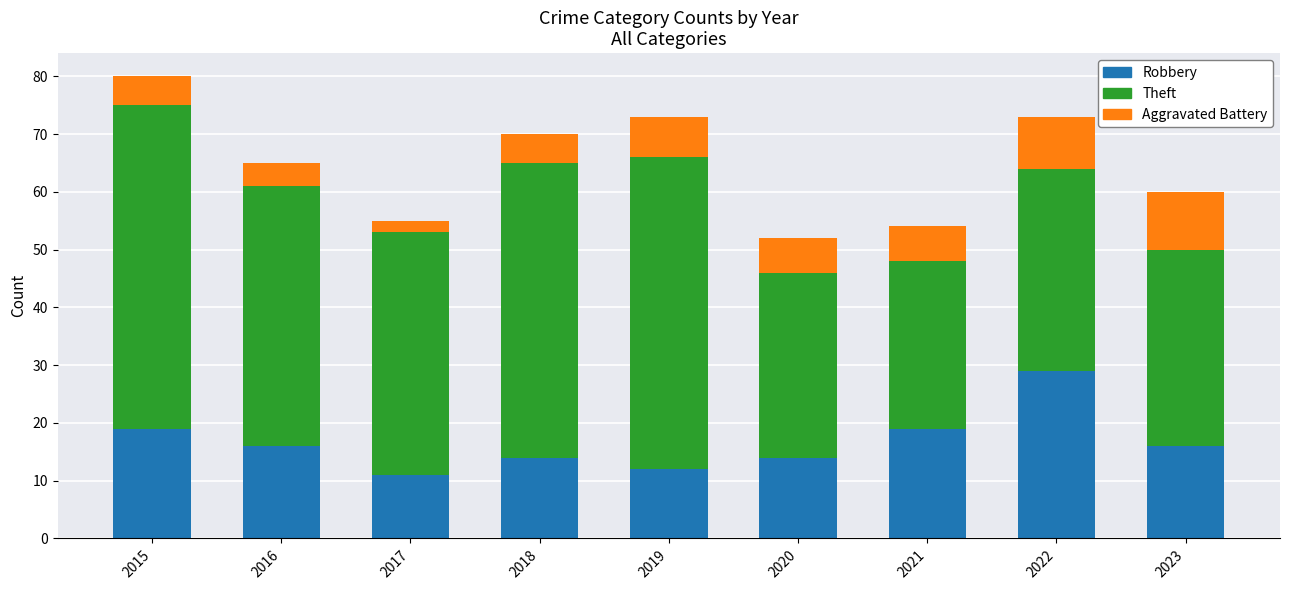

Is it true that Robbery equals 11 at 2017?

True